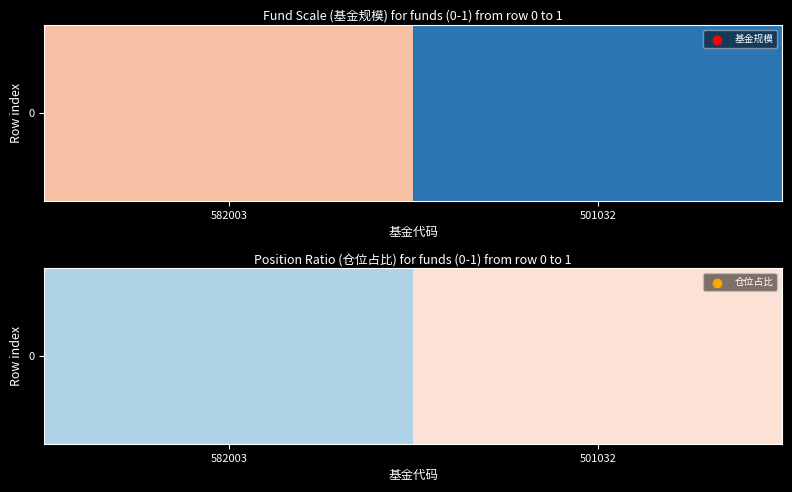

Is it true that the value at 501032 is 3.9?

True